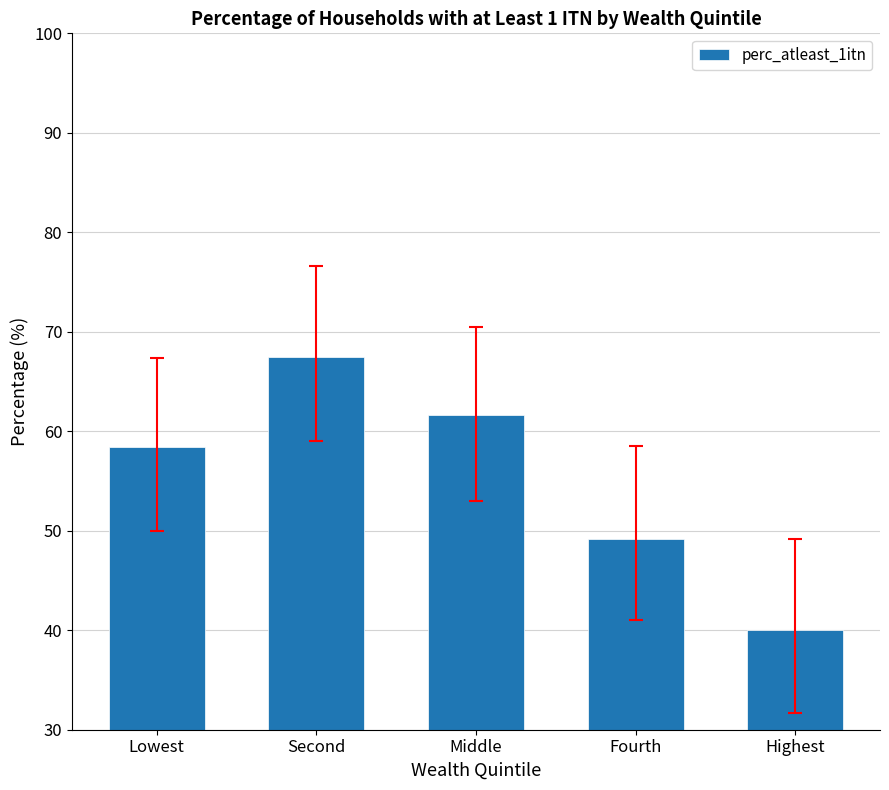

Rank the categories by value from lowest to highest.

Highest, Fourth, Lowest, Middle, Second